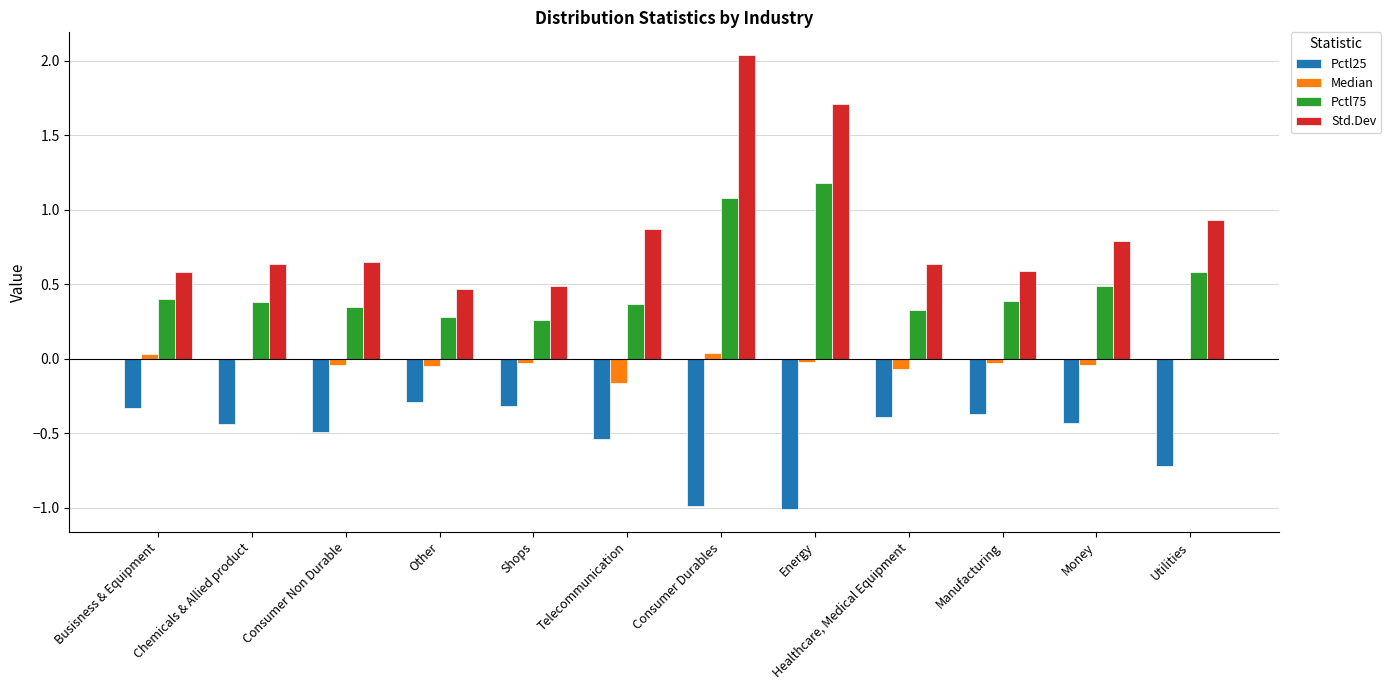

At which label does Pctl75 reach its peak?

Energy